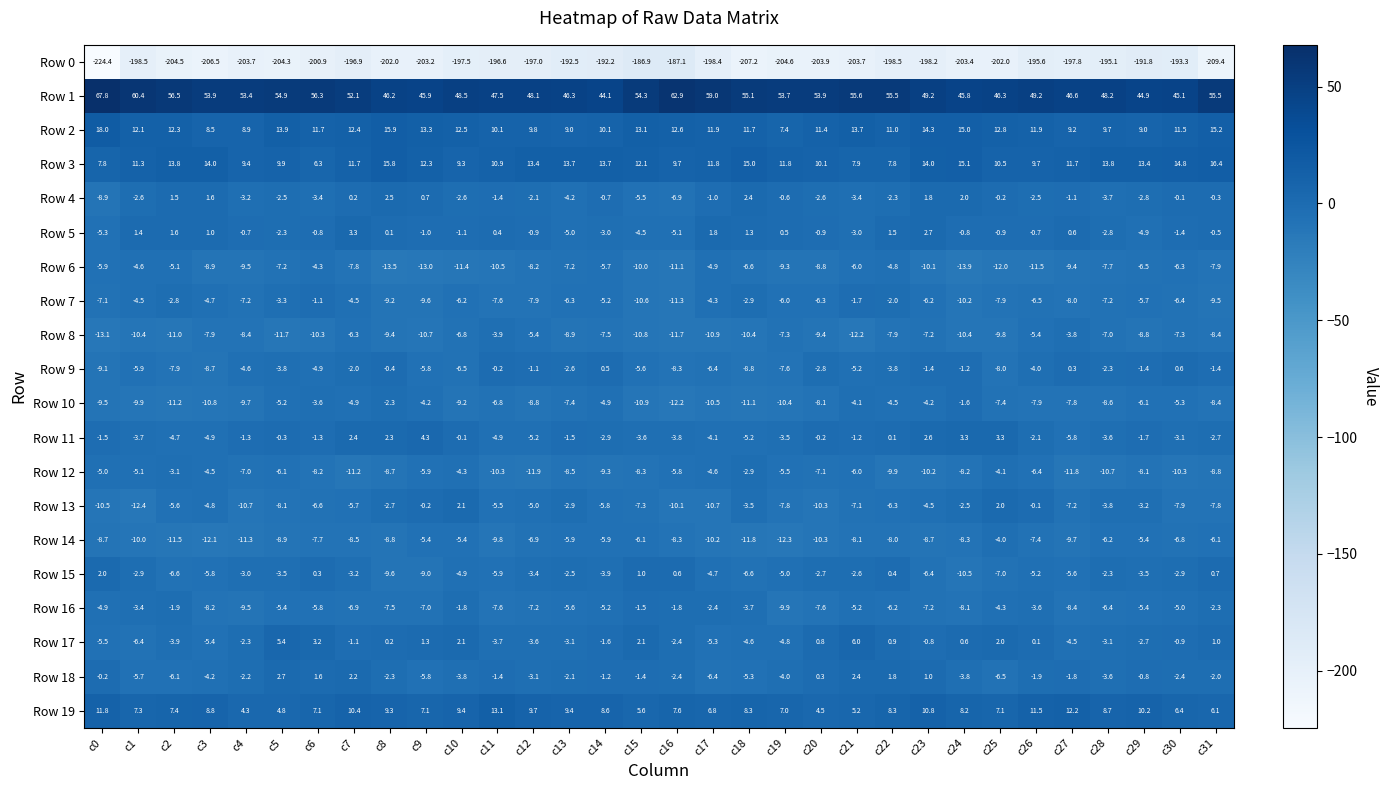

At which category does the chart reach its peak across all series?

c0